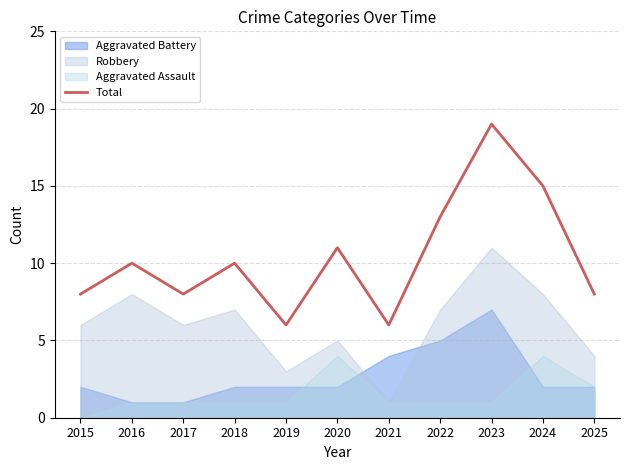

What is the change in value from 2017 to 2020?

+3